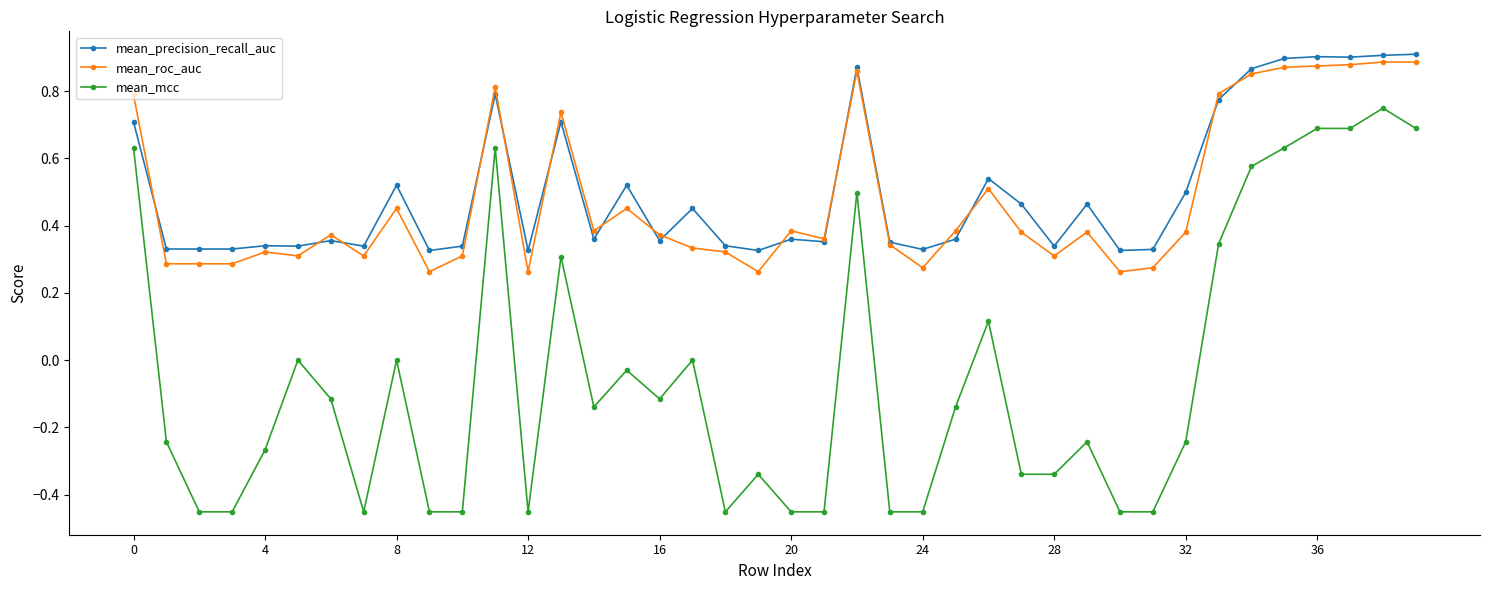

True or false: mean_mcc and mean_precision_recall_auc intersect in this chart.

False